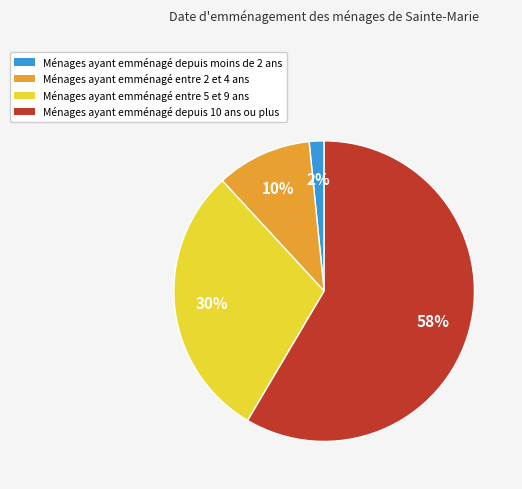

Is the sum of Ménages ayant emménagé entre 5 et 9 ans and Ménages ayant emménagé depuis 10 ans ou plus greater than half?

Yes